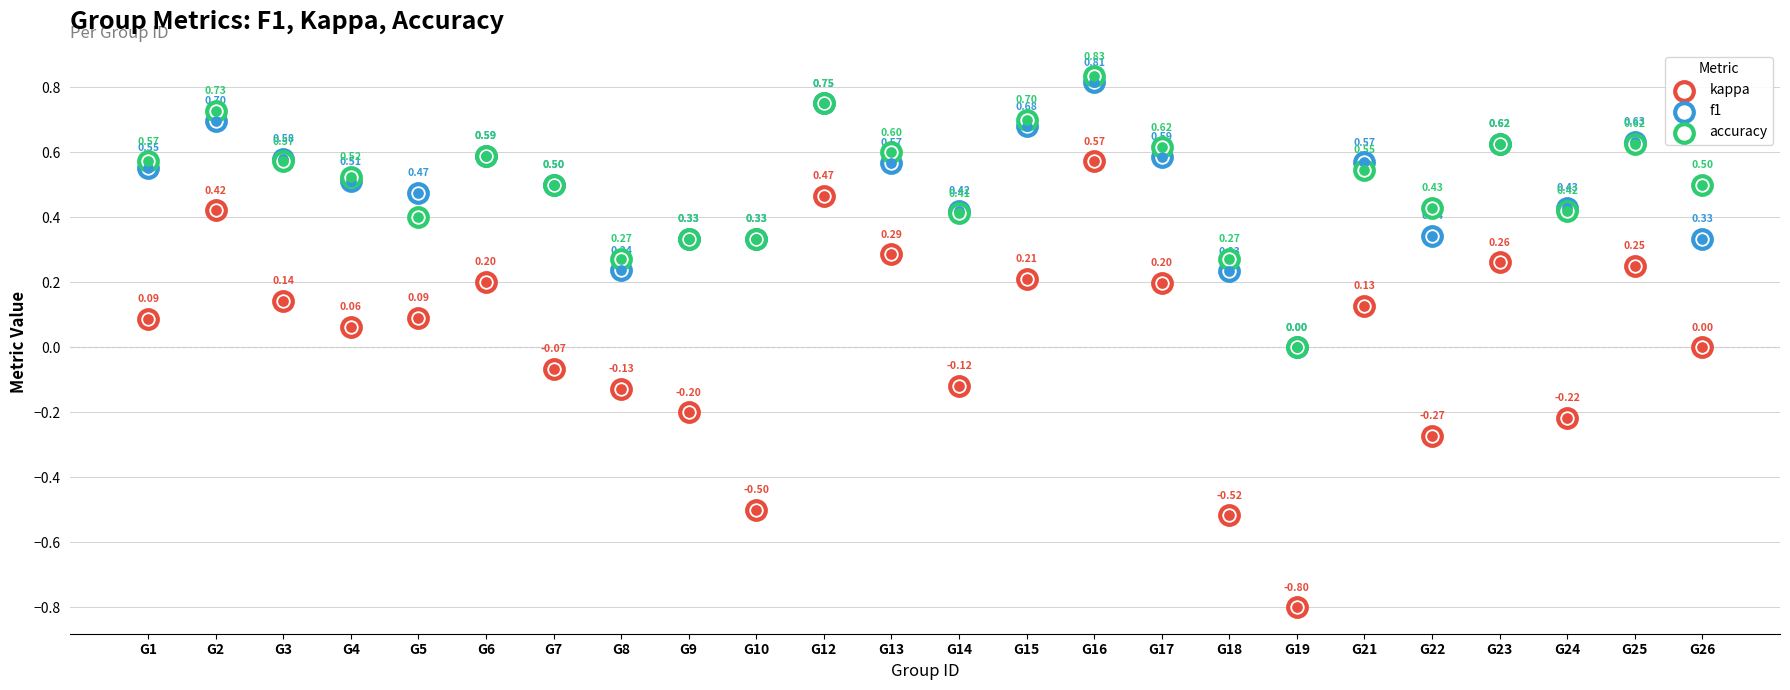

Which series has the largest total across all categories?

accuracy